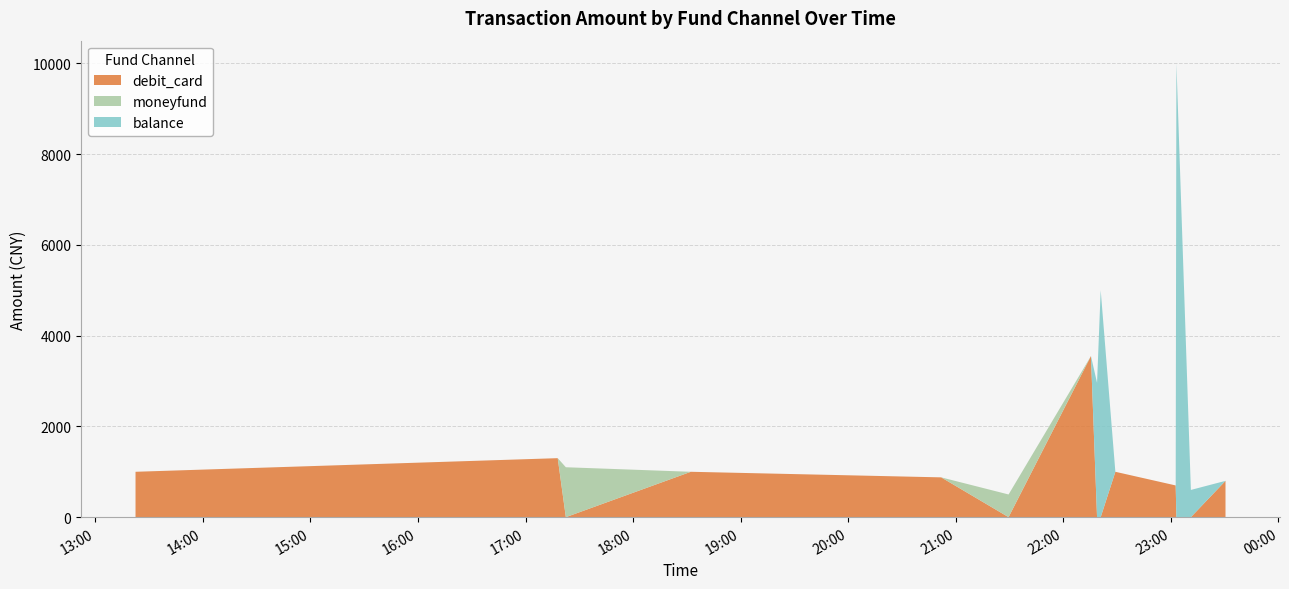

Reading left to right, list all the values displayed in this chart.

debit_card: 2023-09-15 13:22:28=1000	2023-09-15 17:17:58=1300	2023-09-15 17:22:30=0	2023-09-15 18:32:14=1000	2023-09-15 20:51:52=877	2023-09-15 21:29:27=0	2023-09-15 22:15:24=3550	2023-09-15 22:18:48=0	2023-09-15 22:20:50=0	2023-09-15 22:29:01=1000	2023-09-15 23:02:40=699	2023-09-15 23:03:04=0	2023-09-15 23:11:08=0	2023-09-15 23:30:27=800
moneyfund: 2023-09-15 13:22:28=0	2023-09-15 17:17:58=0	2023-09-15 17:22:30=1100	2023-09-15 18:32:14=0	2023-09-15 20:51:52=0	2023-09-15 21:29:27=500	2023-09-15 22:15:24=0	2023-09-15 22:18:48=0	2023-09-15 22:20:50=0	2023-09-15 22:29:01=0	2023-09-15 23:02:40=0	2023-09-15 23:03:04=0	2023-09-15 23:11:08=0	2023-09-15 23:30:27=0
balance: 2023-09-15 13:22:28=0	2023-09-15 17:17:58=0	2023-09-15 17:22:30=0	2023-09-15 18:32:14=0	2023-09-15 20:51:52=0	2023-09-15 21:29:27=0	2023-09-15 22:15:24=0	2023-09-15 22:18:48=2961	2023-09-15 22:20:50=5000	2023-09-15 22:29:01=0	2023-09-15 23:02:40=0	2023-09-15 23:03:04=10000	2023-09-15 23:11:08=600	2023-09-15 23:30:27=0